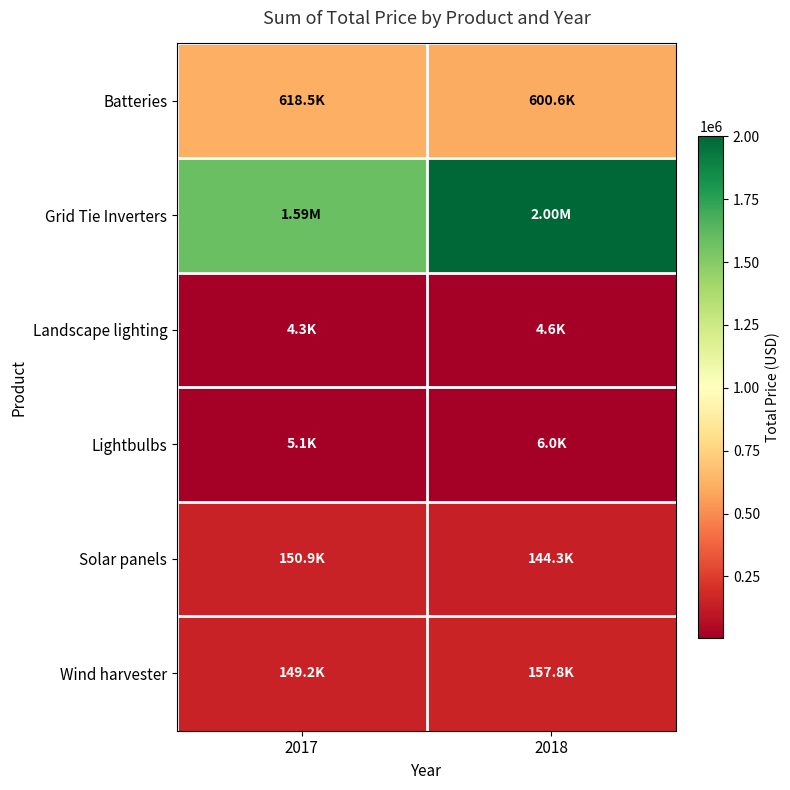

Reading left to right, transcribe all the data shown in this chart.

Batteries: 2017=618529.6	2018=600563.2
Grid Tie Inverters: 2017=1585624.0	2018=2001299.0
Landscape lighting: 2017=4332.8	2018=4628.9
Lightbulbs: 2017=5073.9	2018=6035.1
Solar panels: 2017=150850.5	2018=144255.5
Wind harvester: 2017=149195.0	2018=157848.0